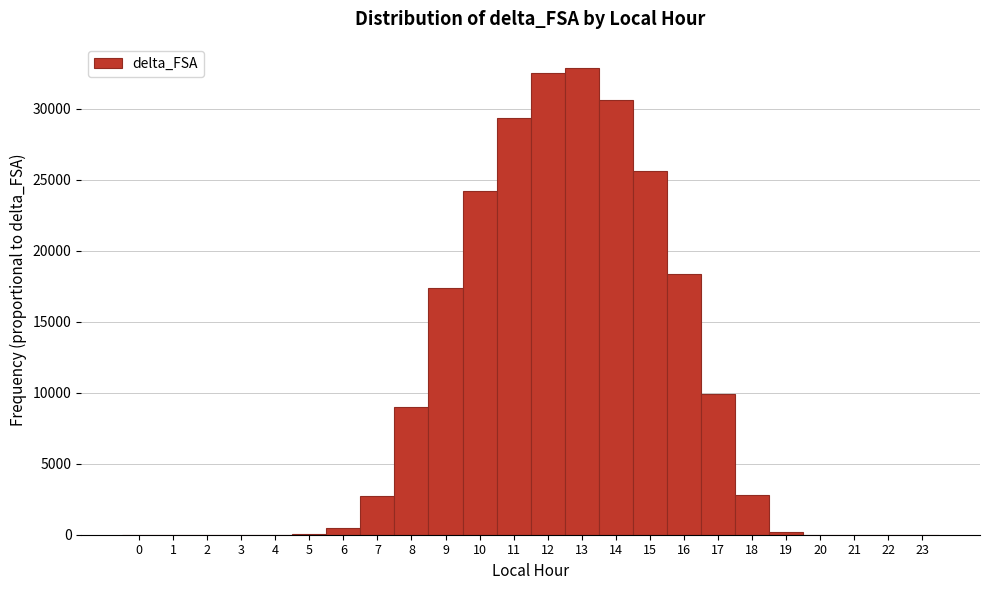

Reading left to right, transcribe this chart: for each bar, give the range it covers on the x-axis and its height. The values are not printed on the chart, so give them approximately, as read against the axis.

-0.5 to 0.5: 0
0.5 to 1.5: 0
1.5 to 2.5: 0
2.5 to 3.5: 0
3.5 to 4.5: under 500
4.5 to 5.5: under 500
5.5 to 6.5: under 500
6.5 to 7.5: 3000
7.5 to 8.5: 9000
8.5 to 9.5: 17500
9.5 to 10.5: 24000
10.5 to 11.5: 29500
11.5 to 12.5: 32500
12.5 to 13.5: 33000
13.5 to 14.5: 30500
14.5 to 15.5: 25500
15.5 to 16.5: 18500
16.5 to 17.5: 10000
17.5 to 18.5: 3000
18.5 to 19.5: under 500
19.5 to 20.5: 0
20.5 to 21.5: under 500
21.5 to 22.5: 0
22.5 to 23.5: 0